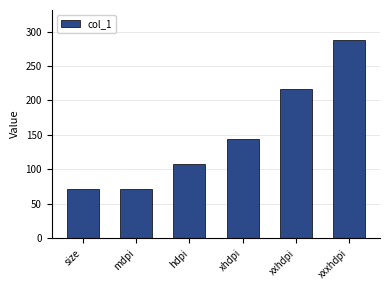

At which category does the chart reach its peak across all series?

xxxhdpi